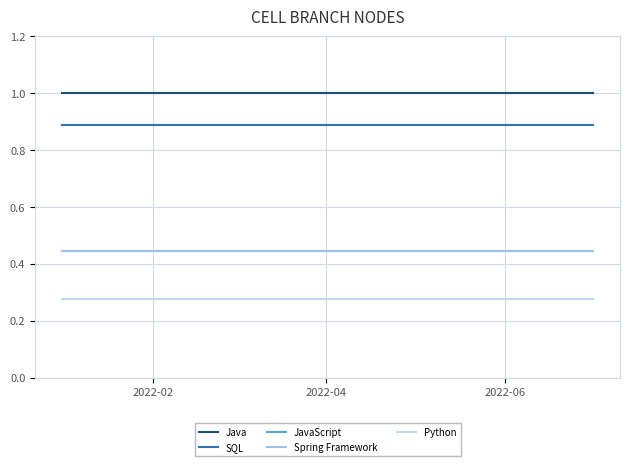

Which has a higher value, 2022-02 or 2022-04?

2022-02